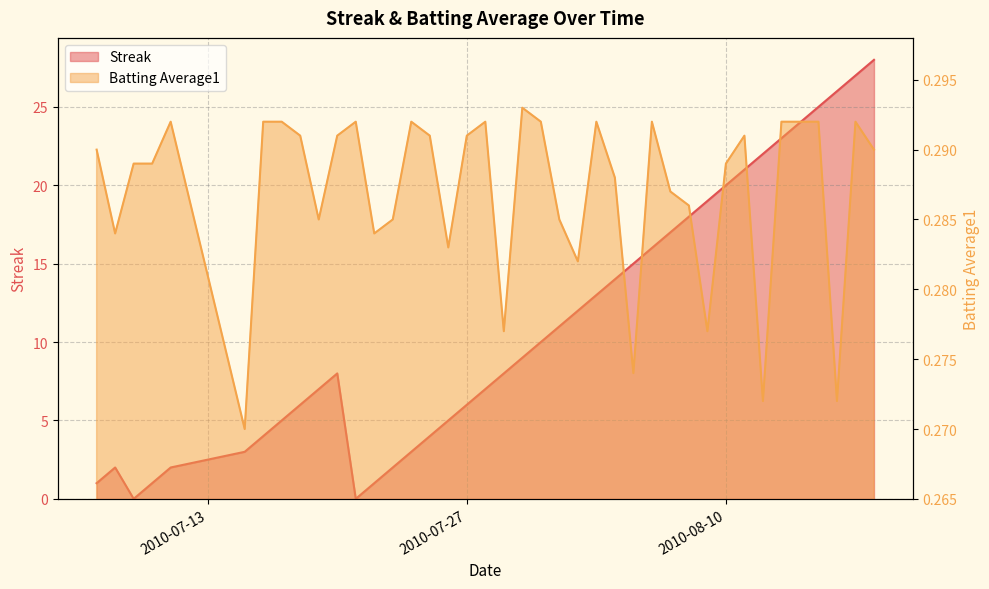

List the series in order of their peak value, lowest first.

Batting Average1, Streak